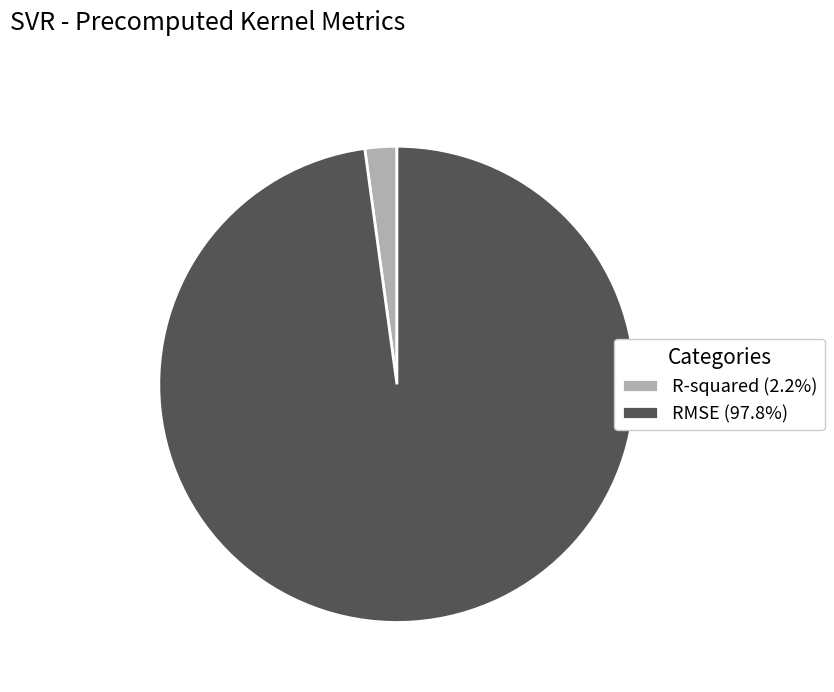

Is the sum of RMSE (97.8%) and R-squared (2.2%) greater than half?

Yes